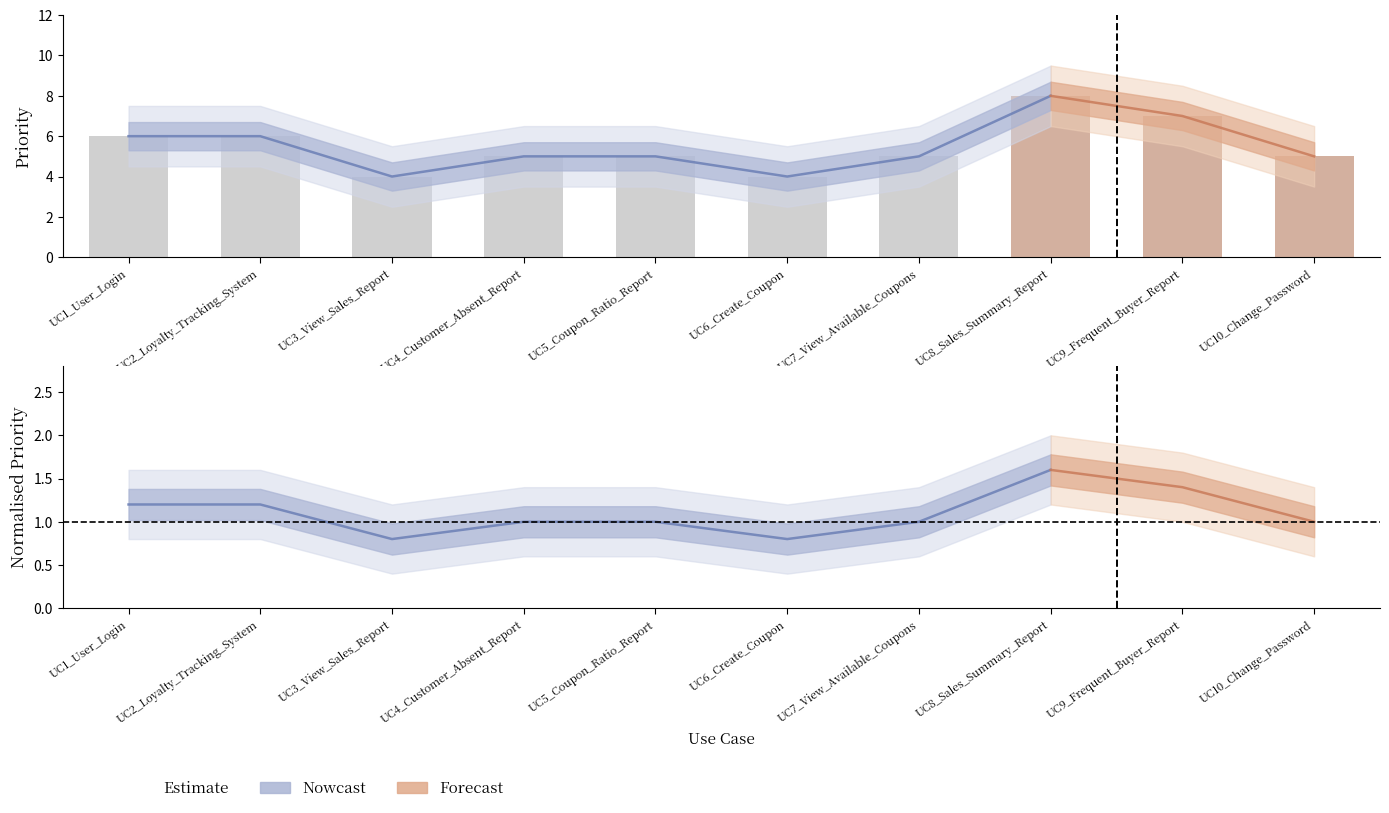

What is the minimum value shown in the chart?

4